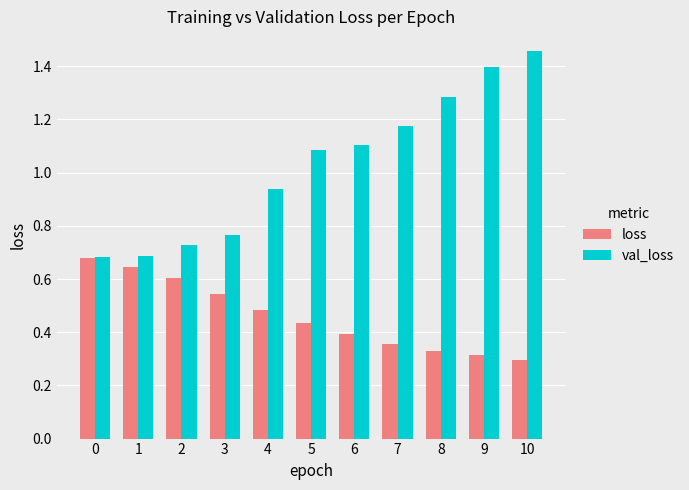

Count the loss values in the range 0 to 1.

11